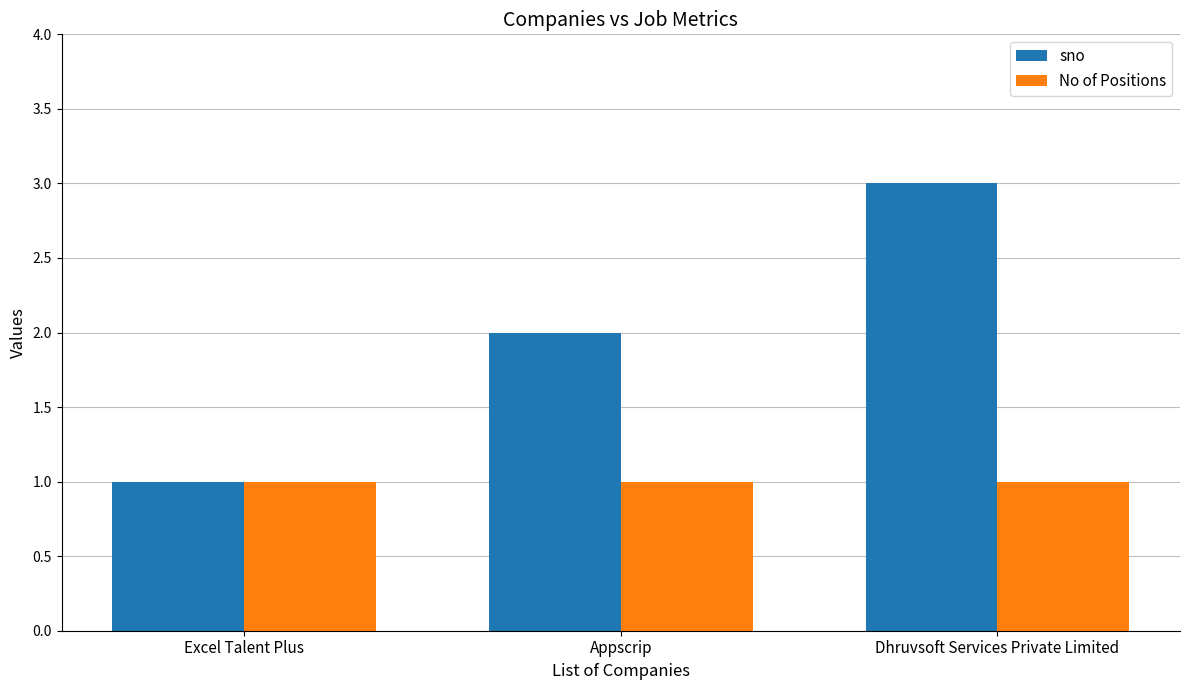

List the series in order of their peak value, highest first.

sno, No of Positions